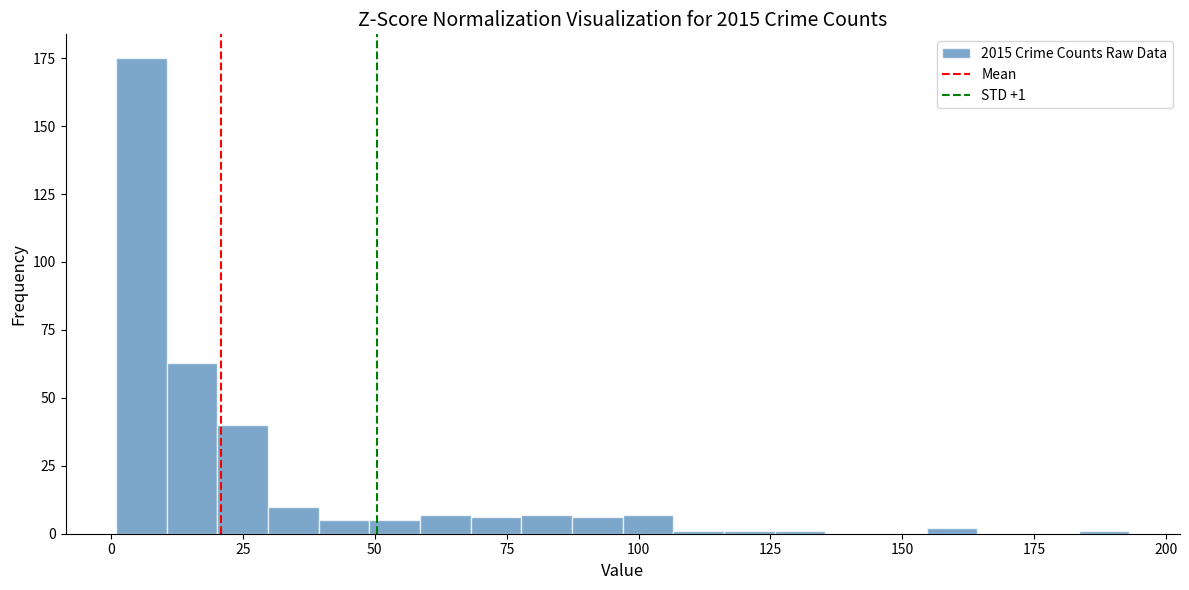

Around what value on the x-axis is the tallest bar? Give the approximate position of its centre, as read against the axis.

5